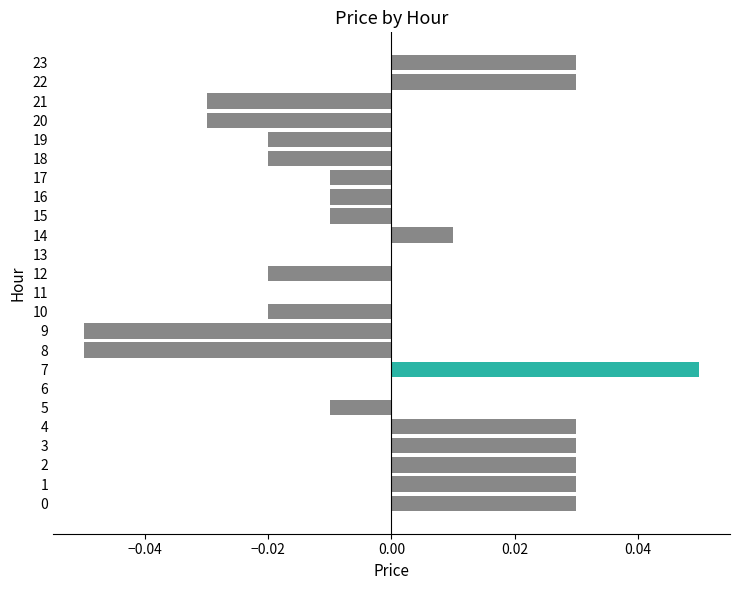

Which category has the highest value across all series?

7